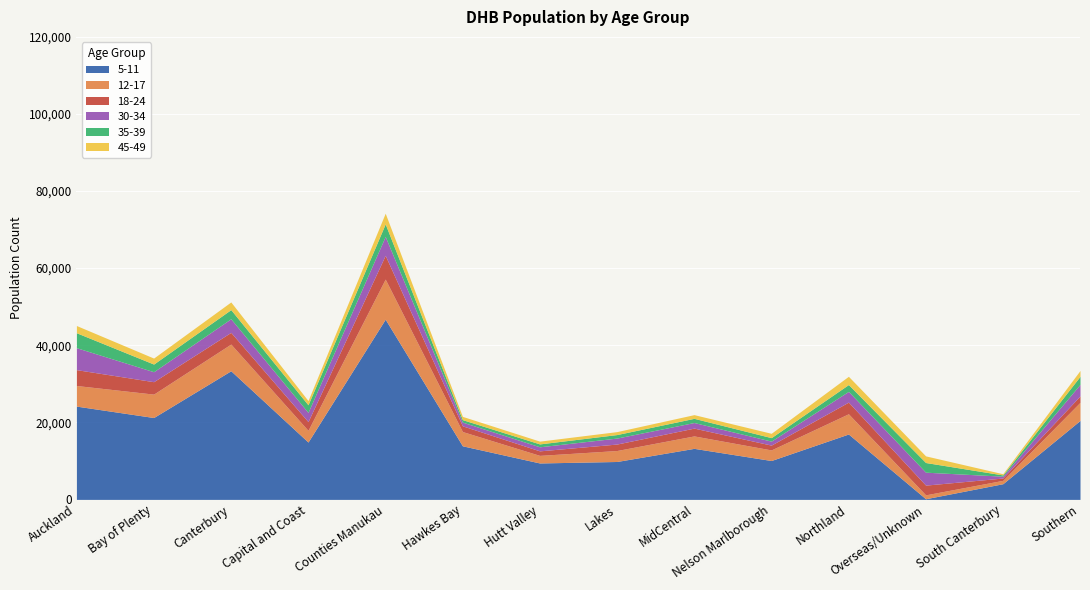

What is the difference between the 18-24 values at South Canterbury and Southern?

1069